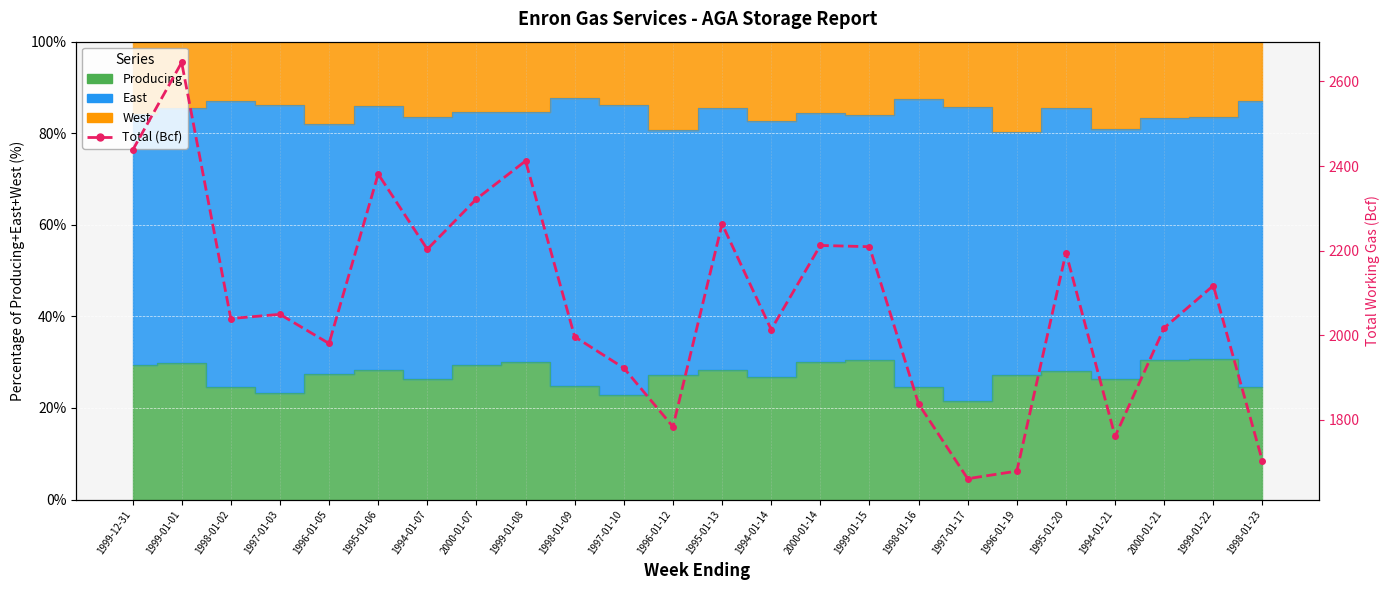

What is the average value?

2076